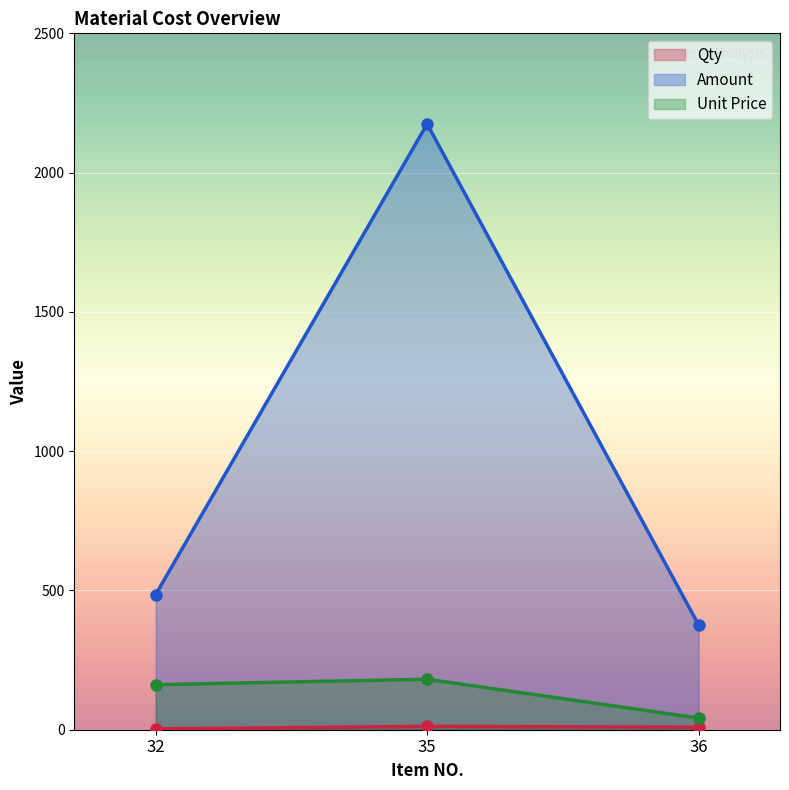

True or false: Amount has a value of 1496.7 at 35.

False